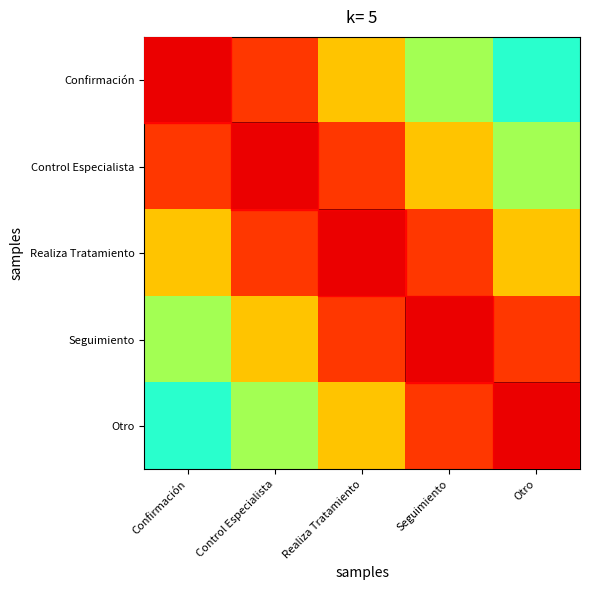

At how many categories does at least one series exceed 0?

5